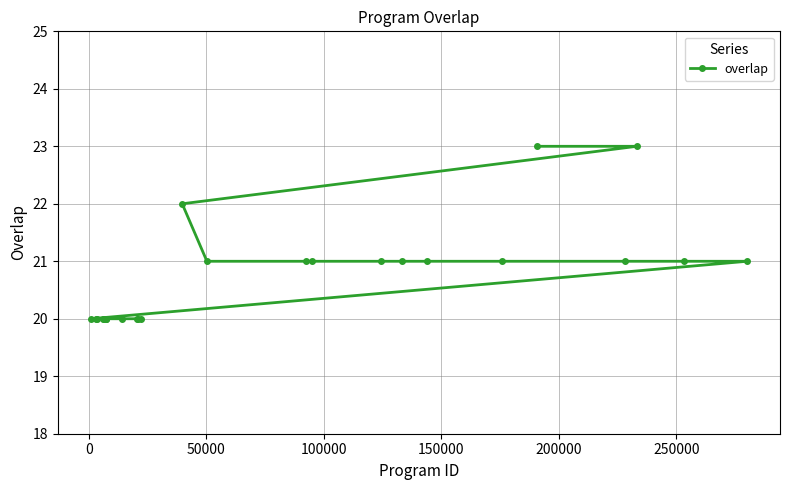

What is the difference between the maximum and minimum values?

3